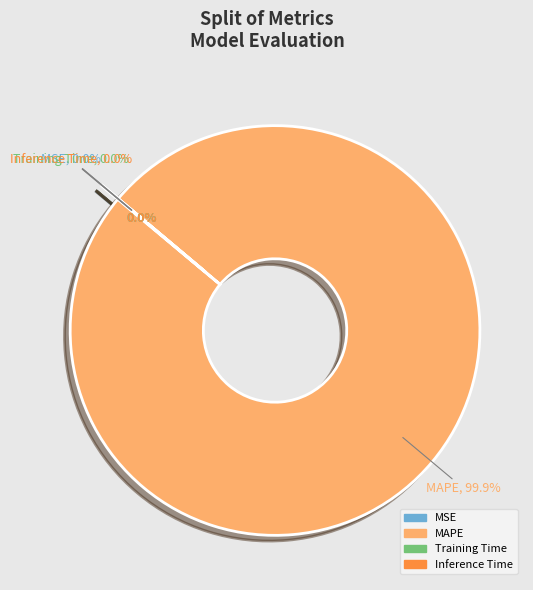

To the nearest percent, what is the difference between the largest and smallest slice percentages?

100%